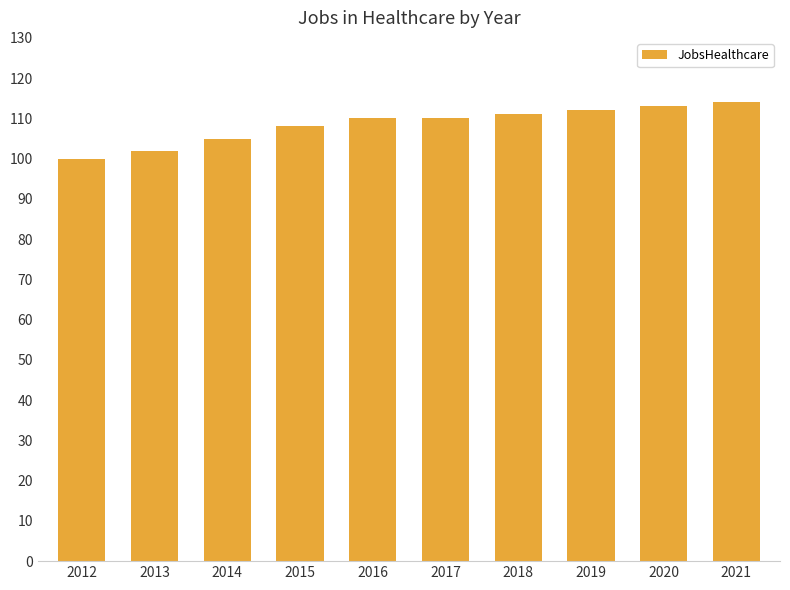

Reading left to right, what are all the values shown in this chart?

100	102	105	108	110	110	111	112	113	114